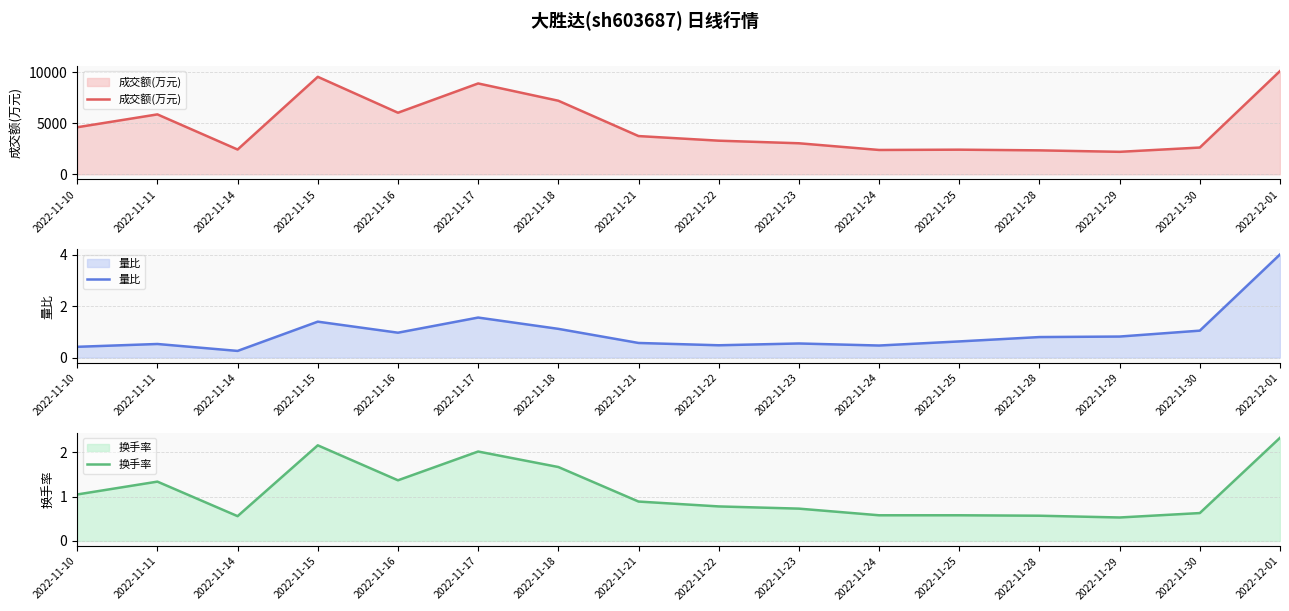

At which category does the chart reach its peak across all series?

2022-12-01